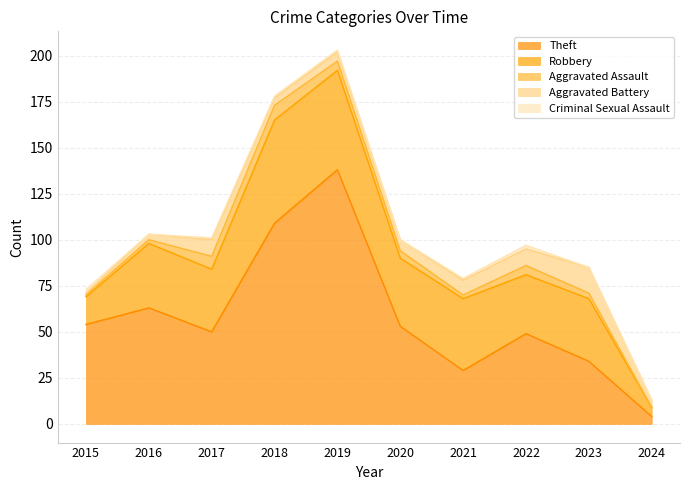

How many interior local valleys does the Aggravated Battery series have?

1